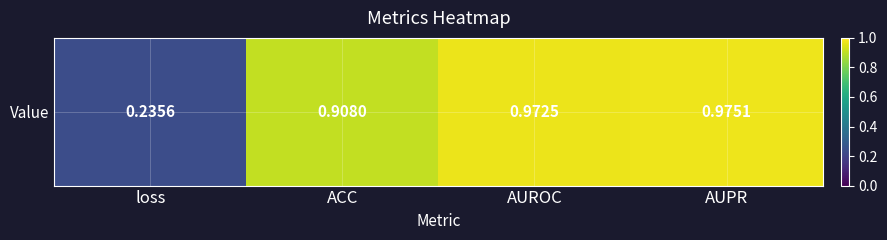

List the labels in order of value, largest first.

AUPR, AUROC, ACC, loss